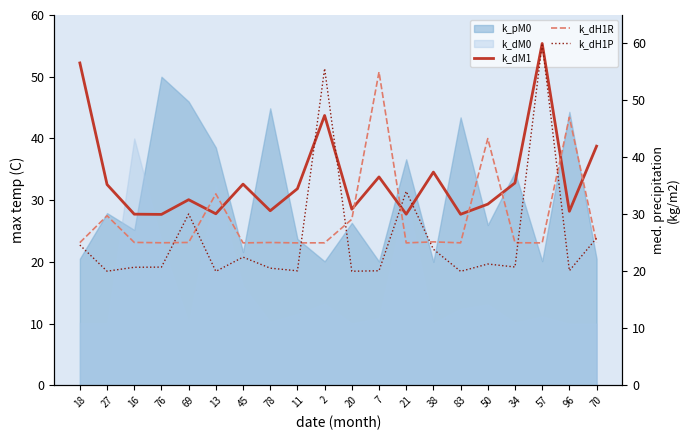

Which series ends up on top after the final intersection of k_dH1P and k_dH1R?

k_dH1P